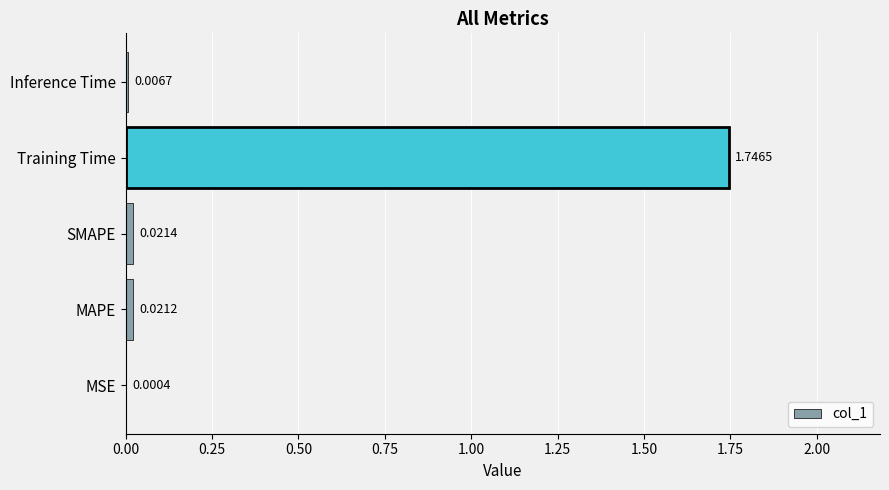

What is the sum of the values at Training Time and Inference Time?

1.8